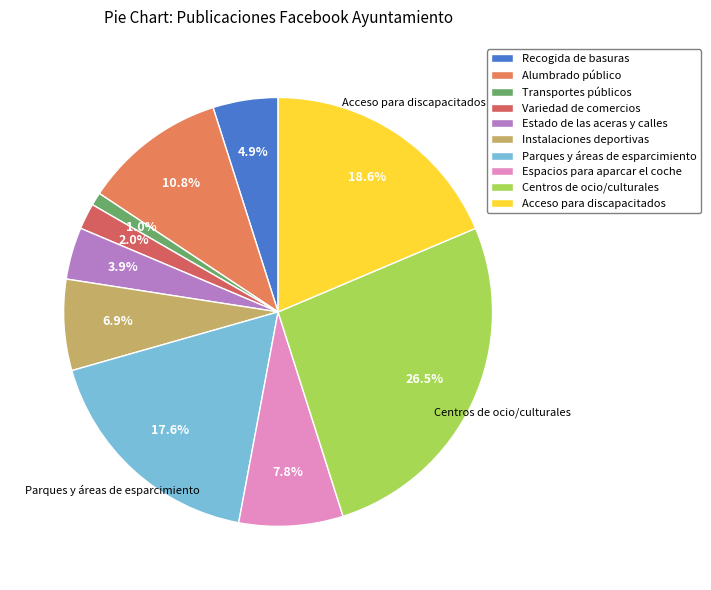

Rank the categories by value from highest to lowest.

Centros de ocio/culturales, Acceso para discapacitados, Parques y áreas de esparcimiento, Alumbrado público, Espacios para aparcar el coche, Instalaciones deportivas, Recogida de basuras, Estado de las aceras y calles, Variedad de comercios, Transportes públicos